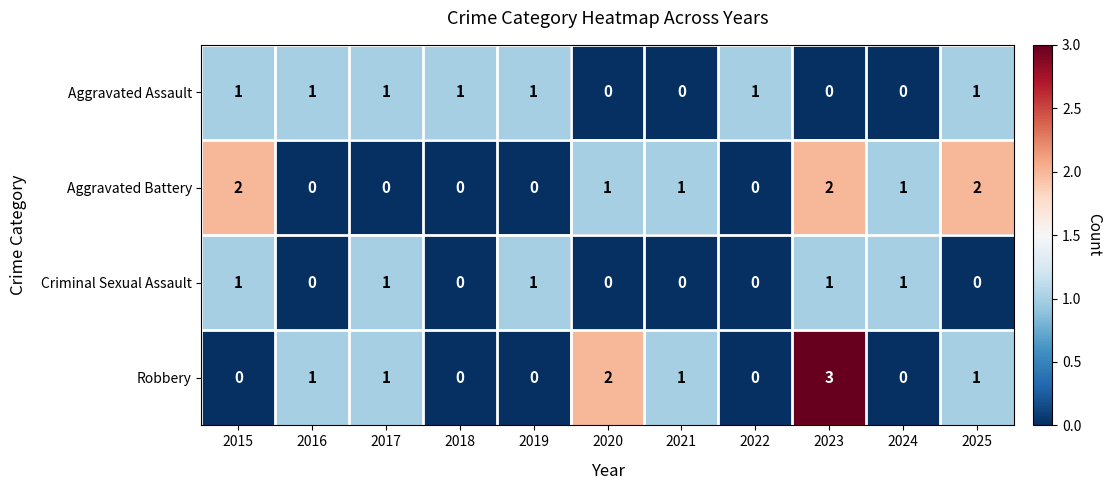

The value of Aggravated Battery at 2021 is 1. True or false?

True